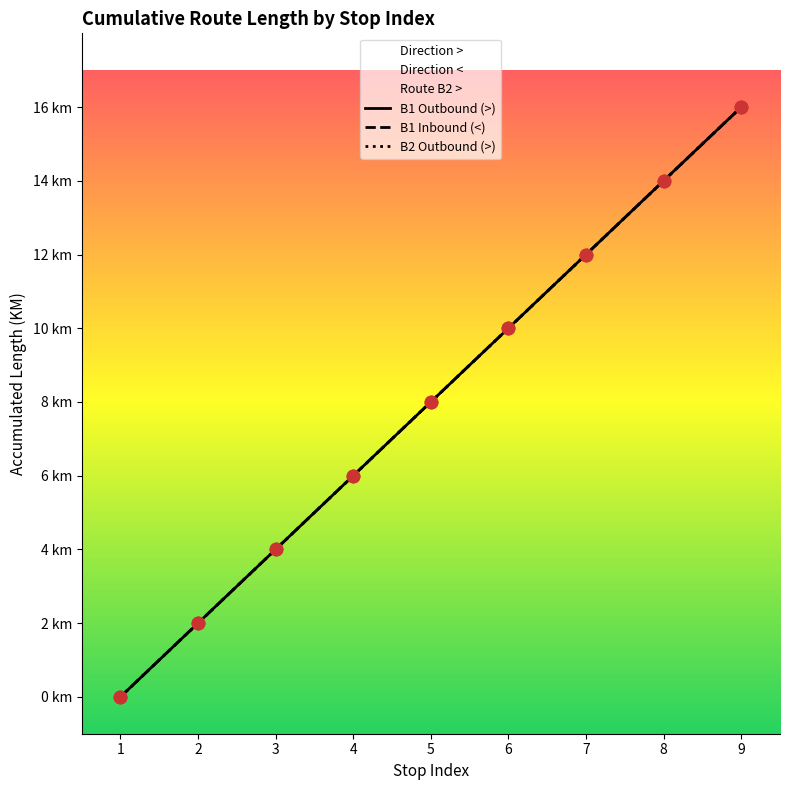

Is the value of B1 Outbound (>) at 9 greater than the value of B2 Outbound (>) at 4?

Yes